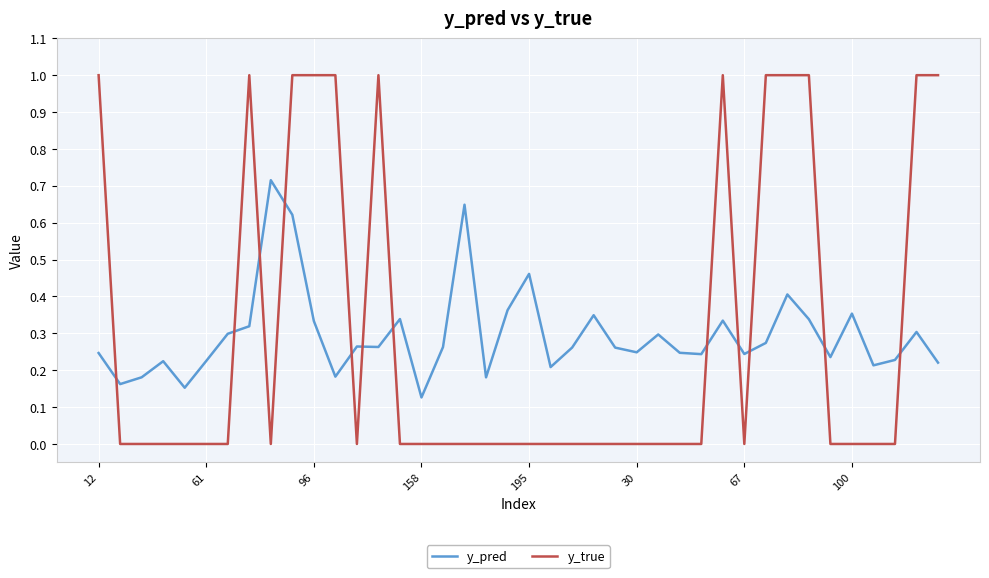

Which series has the widest spread of values?

y_true